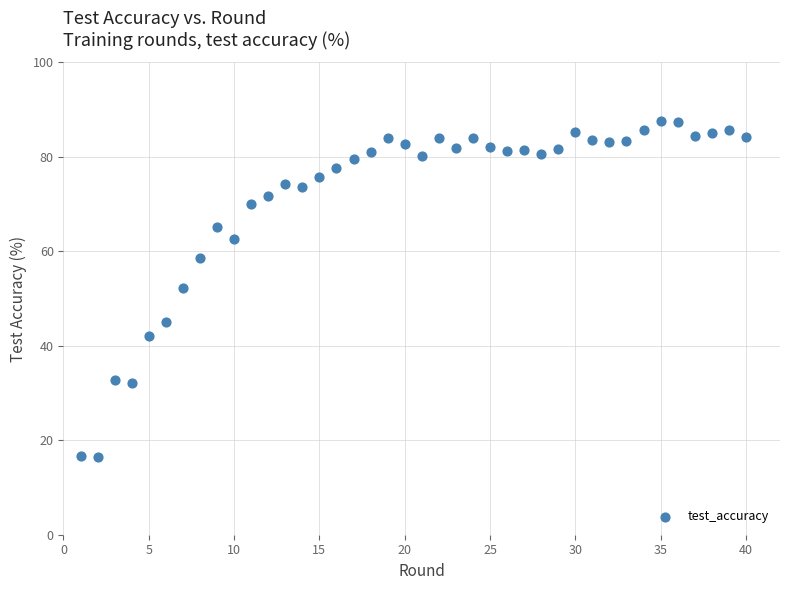

What Y value in the scatter plot is closest to 51?

52.3